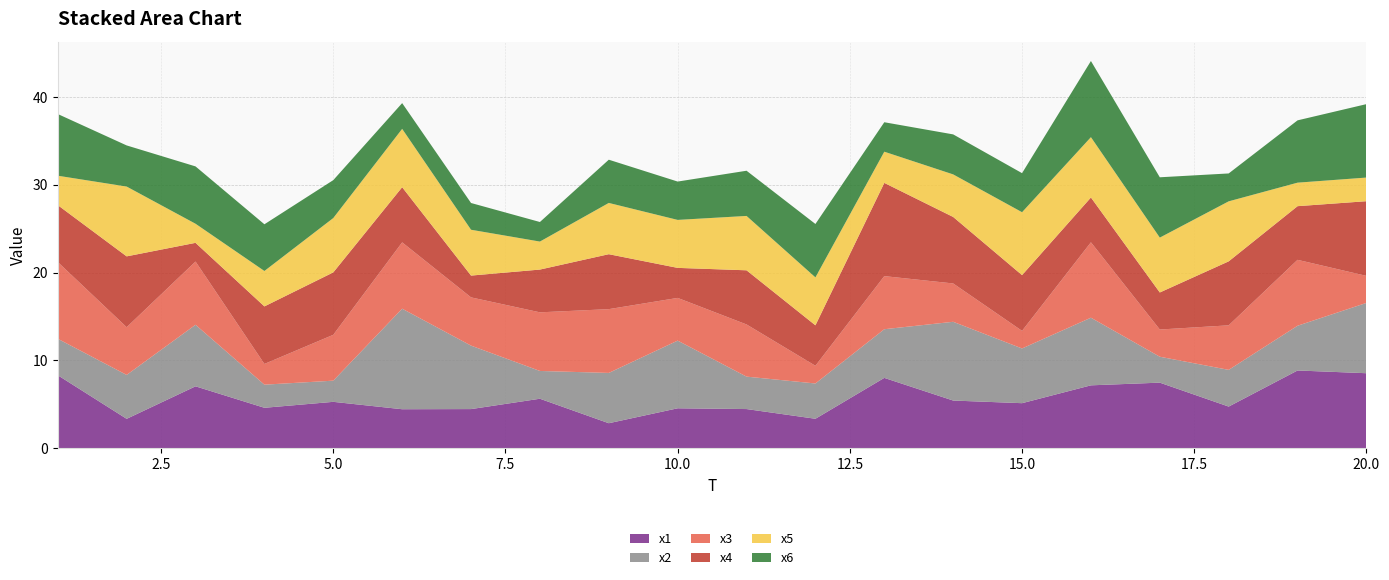

Reading left to right, what are all the values shown in this chart?

x1: 8.3	3.4	7.1	4.6	5.3	4.4	4.5	5.6	2.9	4.6	4.5	3.4	8.0	5.4	5.1	7.2	7.5	4.8	8.9	8.5
x2: 4.2	5.0	7.0	2.6	2.4	11.4	7.2	3.2	5.7	7.7	3.7	4.0	5.5	9.0	6.2	7.7	3.0	4.2	5.1	8.0
x3: 8.7	5.4	7.2	2.4	5.2	7.6	5.5	6.7	7.3	4.9	5.9	2.0	6.0	4.4	2.0	8.6	3.1	5.1	7.5	3.1
x4: 6.5	8.1	2.1	6.6	7.1	6.3	2.5	4.9	6.3	3.4	6.2	4.6	10.6	7.6	6.3	5.1	4.2	7.3	6.1	8.5
x5: 3.3	7.9	2.2	4.0	6.2	6.6	5.2	3.2	5.8	5.5	6.2	5.5	3.6	4.8	7.2	6.9	6.2	6.8	2.7	2.7
x6: 7.0	4.7	6.5	5.3	4.3	2.9	3.0	2.2	4.9	4.4	5.1	6.1	3.4	4.6	4.4	8.7	6.9	3.2	7.1	8.4